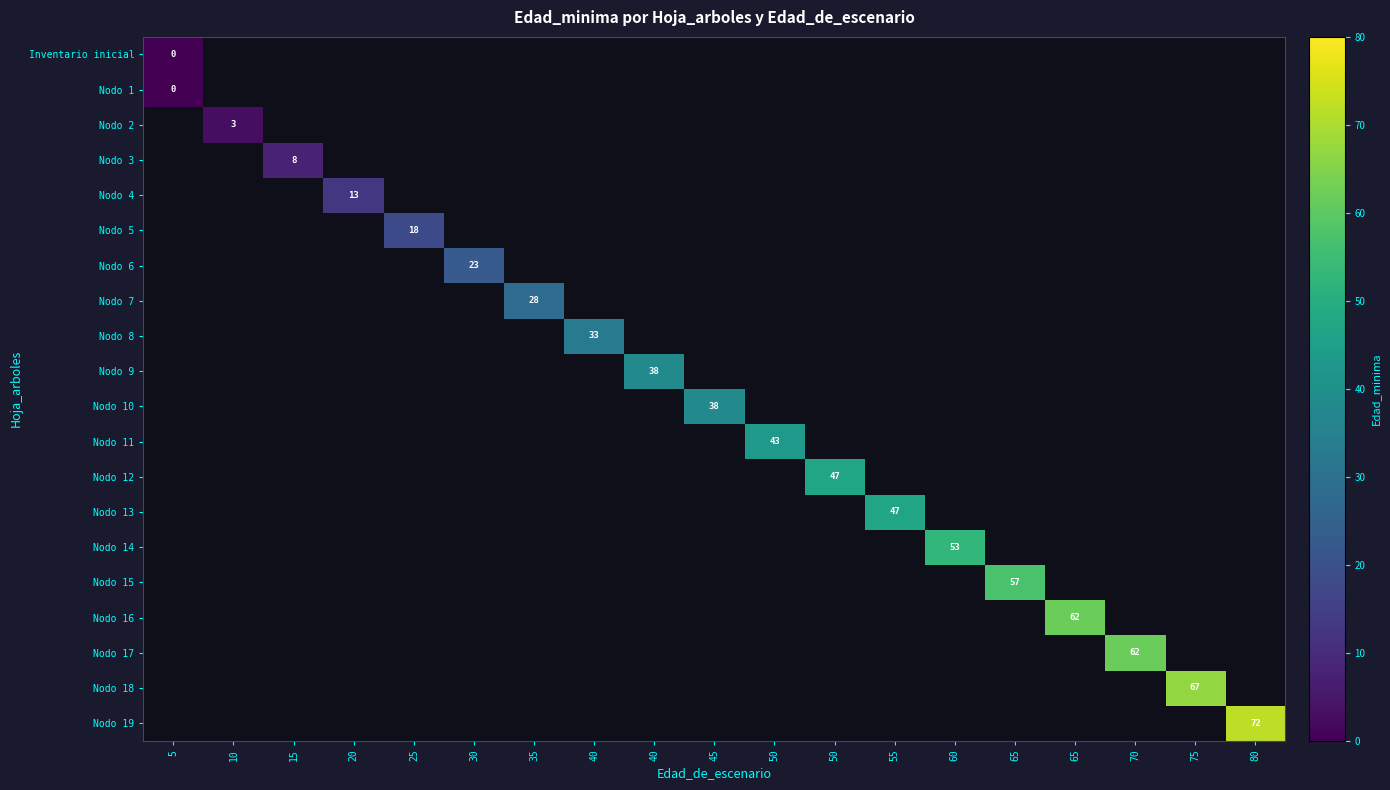

How many series are shown in this chart?

20